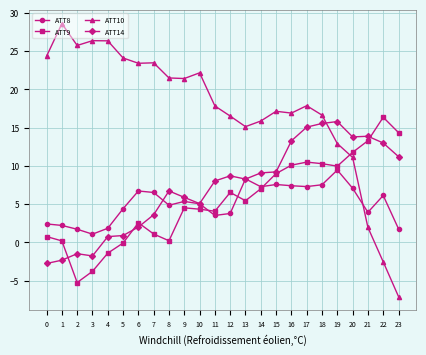

The value of ATT14 at 3 is -0.4. True or false?

False